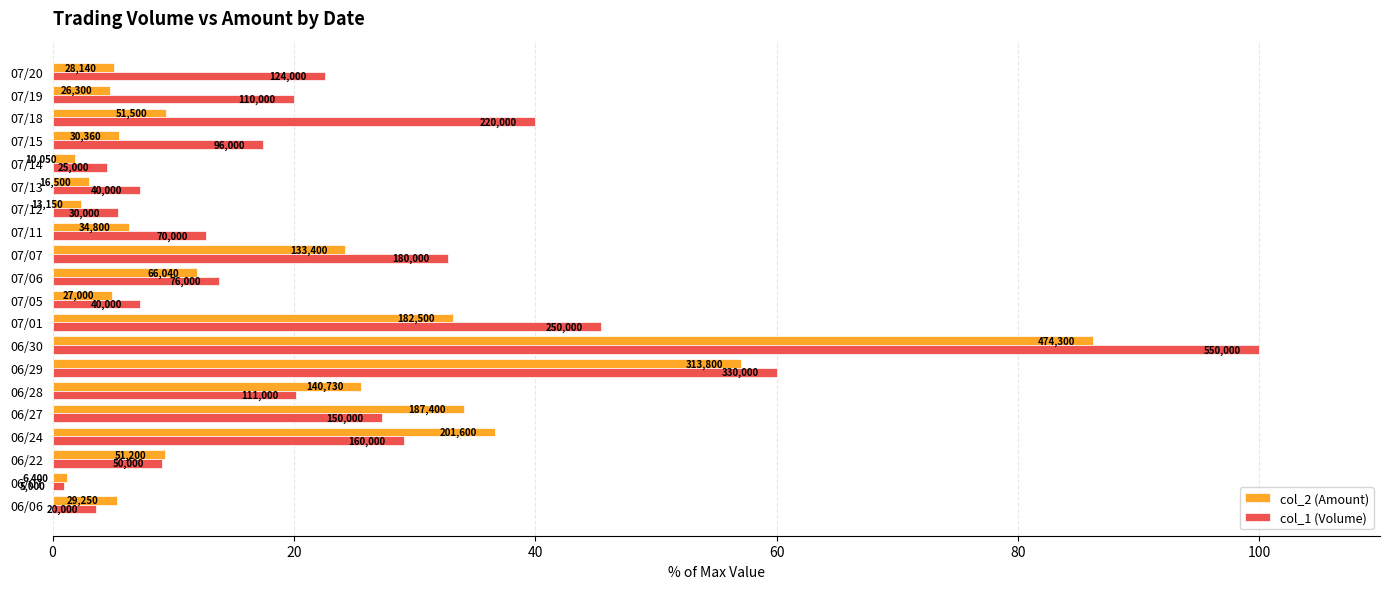

Reading right to left, what are all the values shown in this chart?

col_2 (Amount): 5.1	4.8	9.4	5.5	1.8	3.0	2.4	6.3	24.3	12.0	4.9	33.2	86.2	57.1	25.6	34.1	36.7	9.3	1.2	5.3
col_1 (Volume): 22.5	20.0	40.0	17.5	4.5	7.3	5.5	12.7	32.7	13.8	7.3	45.5	100.0	60.0	20.2	27.3	29.1	9.1	0.9	3.6